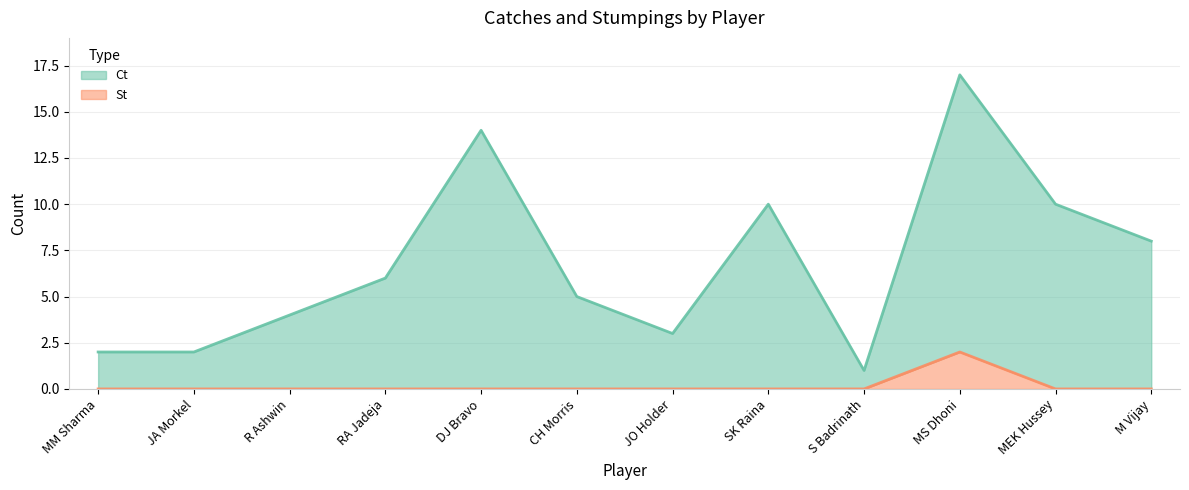

What is the difference between the highest and lowest values at JA Morkel?

2